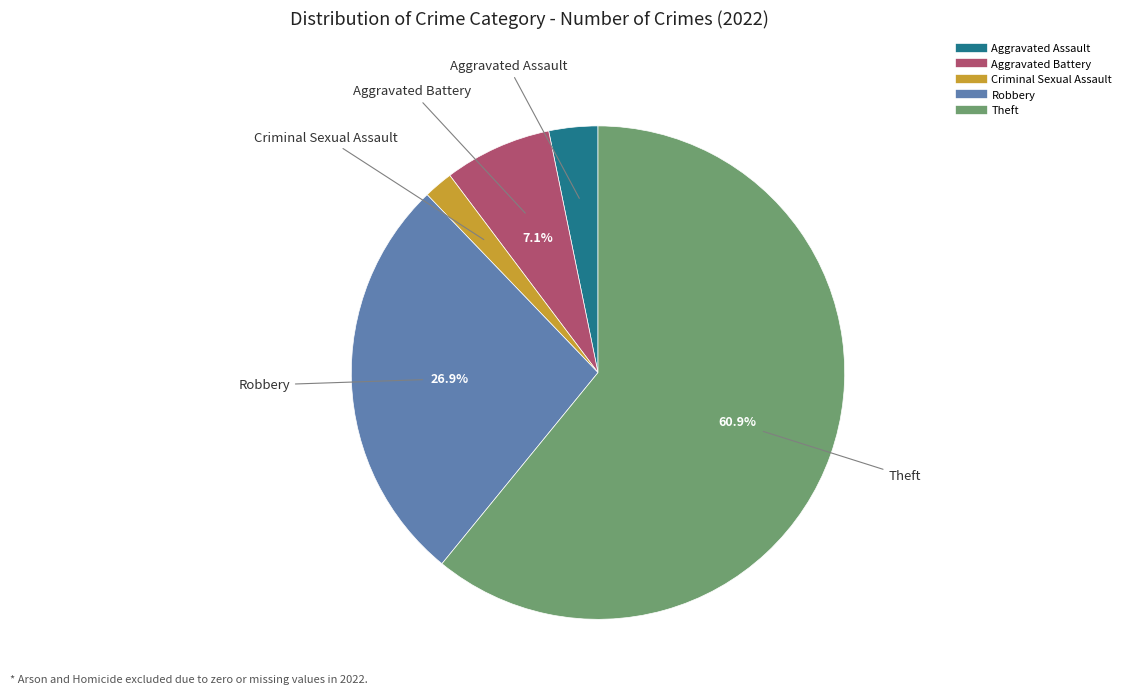

To the nearest percent, what is the difference between the largest and smallest slice percentages?

59%